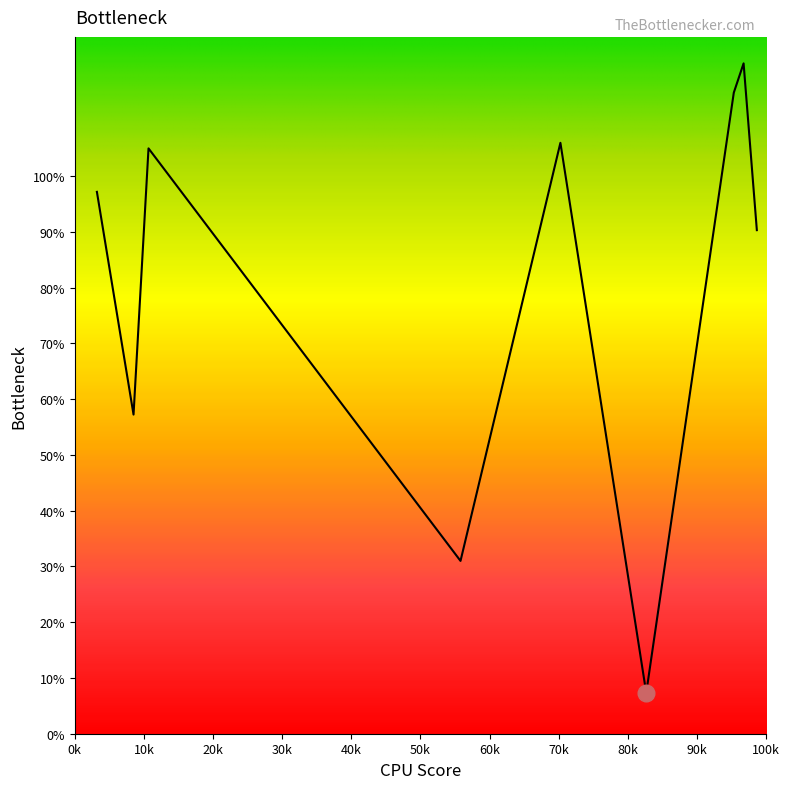

How many series are shown in this chart?

1